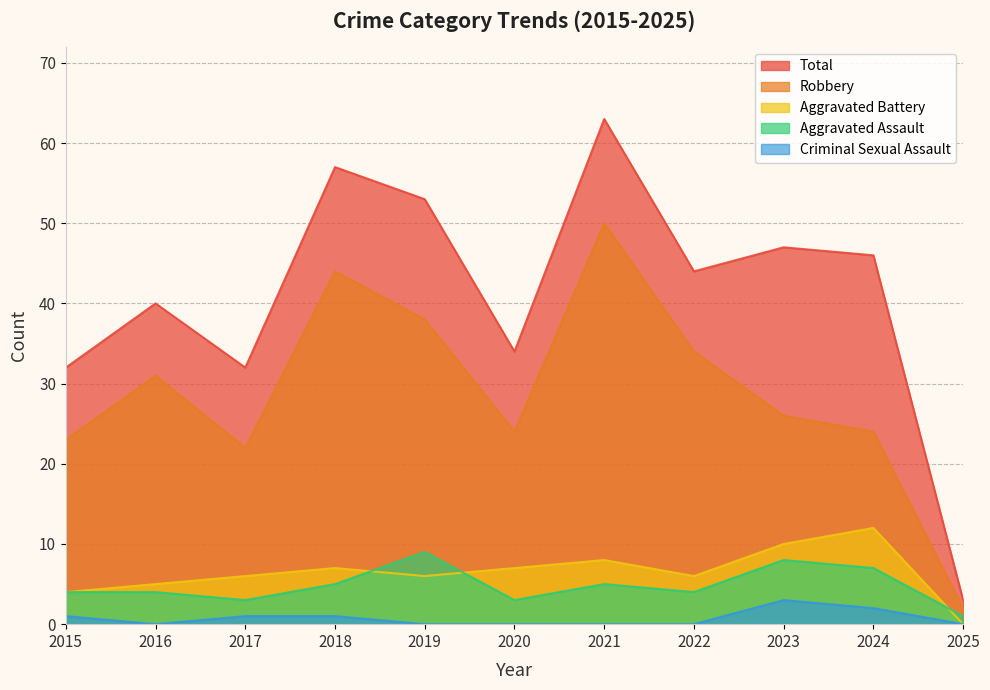

What is the difference between the maximum and minimum values in the Aggravated Assault series?

8